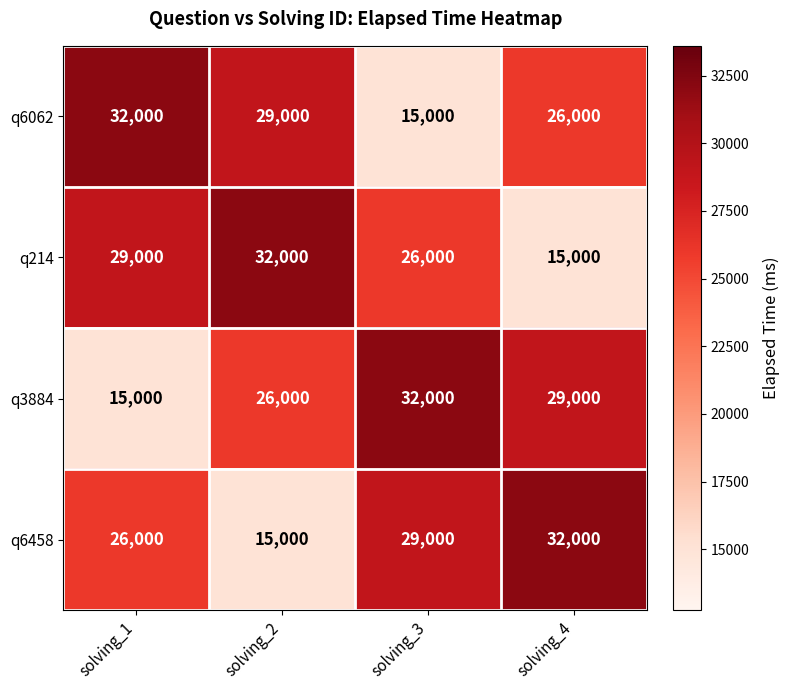

How many categories are shown in the chart?

4